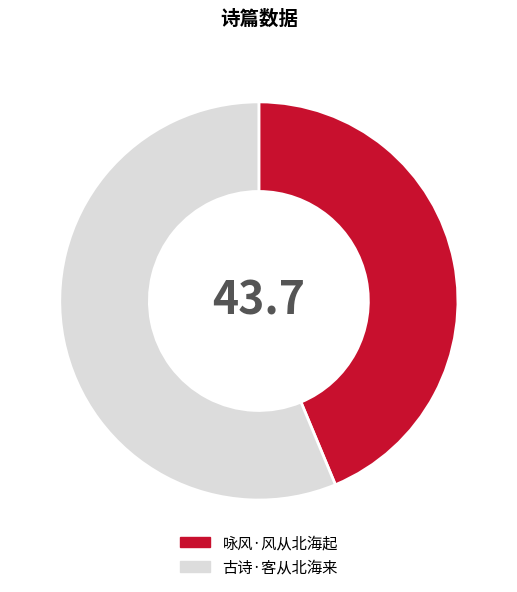

Which slice represents more than half of the pie?

古诗·客从北海来